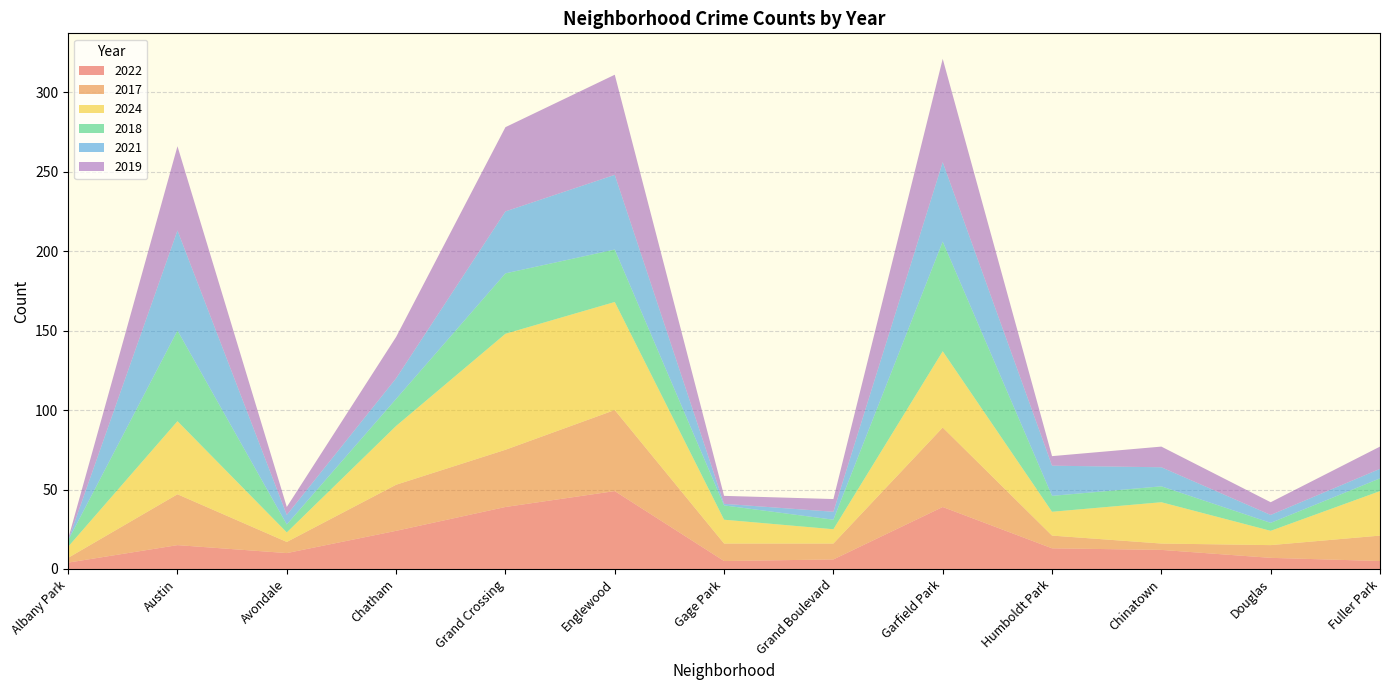

Reading left to right, what are all the values shown in this chart?

2022: 4	15	10	24	39	49	5	6	39	13	12	7	5
2017: 3	32	7	29	36	51	11	10	50	8	4	8	16
2024: 7	46	6	37	73	68	15	9	48	15	26	9	28
2018: 4	57	5	17	38	33	9	6	69	10	10	5	8
2021: 0	63	6	13	39	47	1	5	50	19	12	5	6
2019: 1	53	5	26	53	63	5	8	65	6	13	8	14